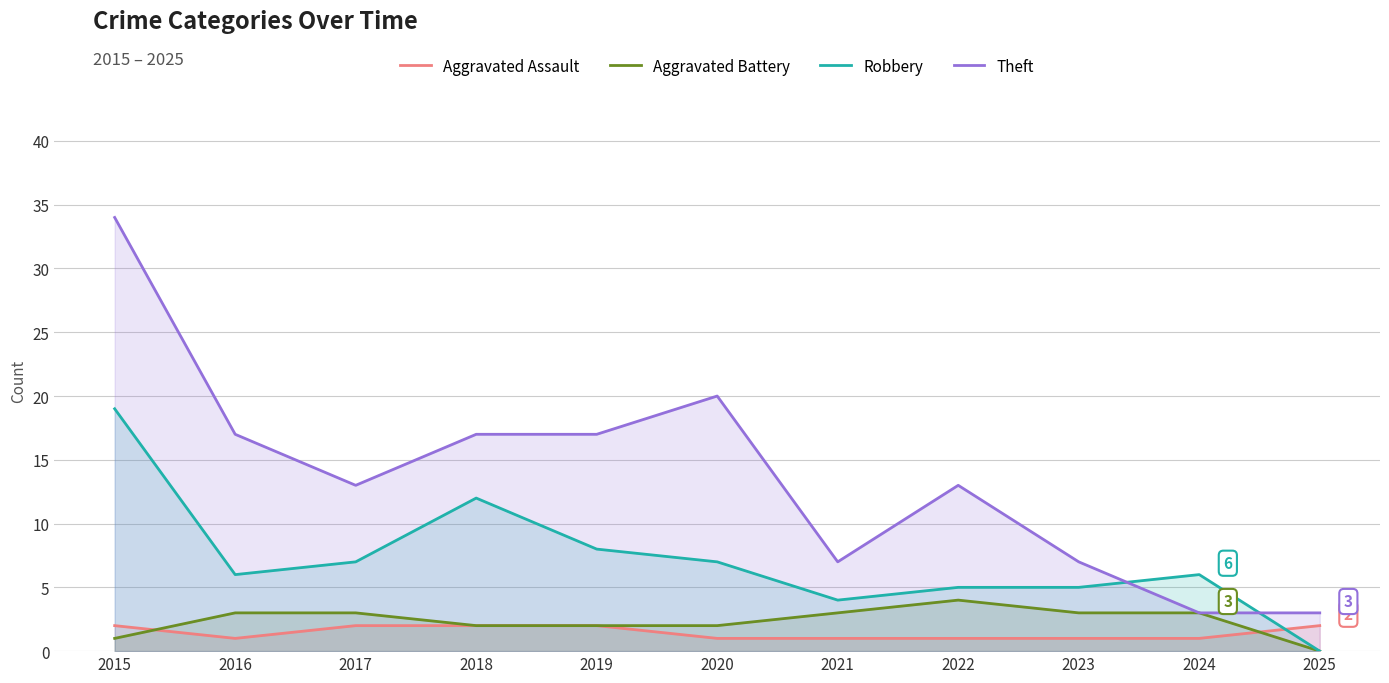

What is the sum of the Theft values at 2015 and 2018?

51